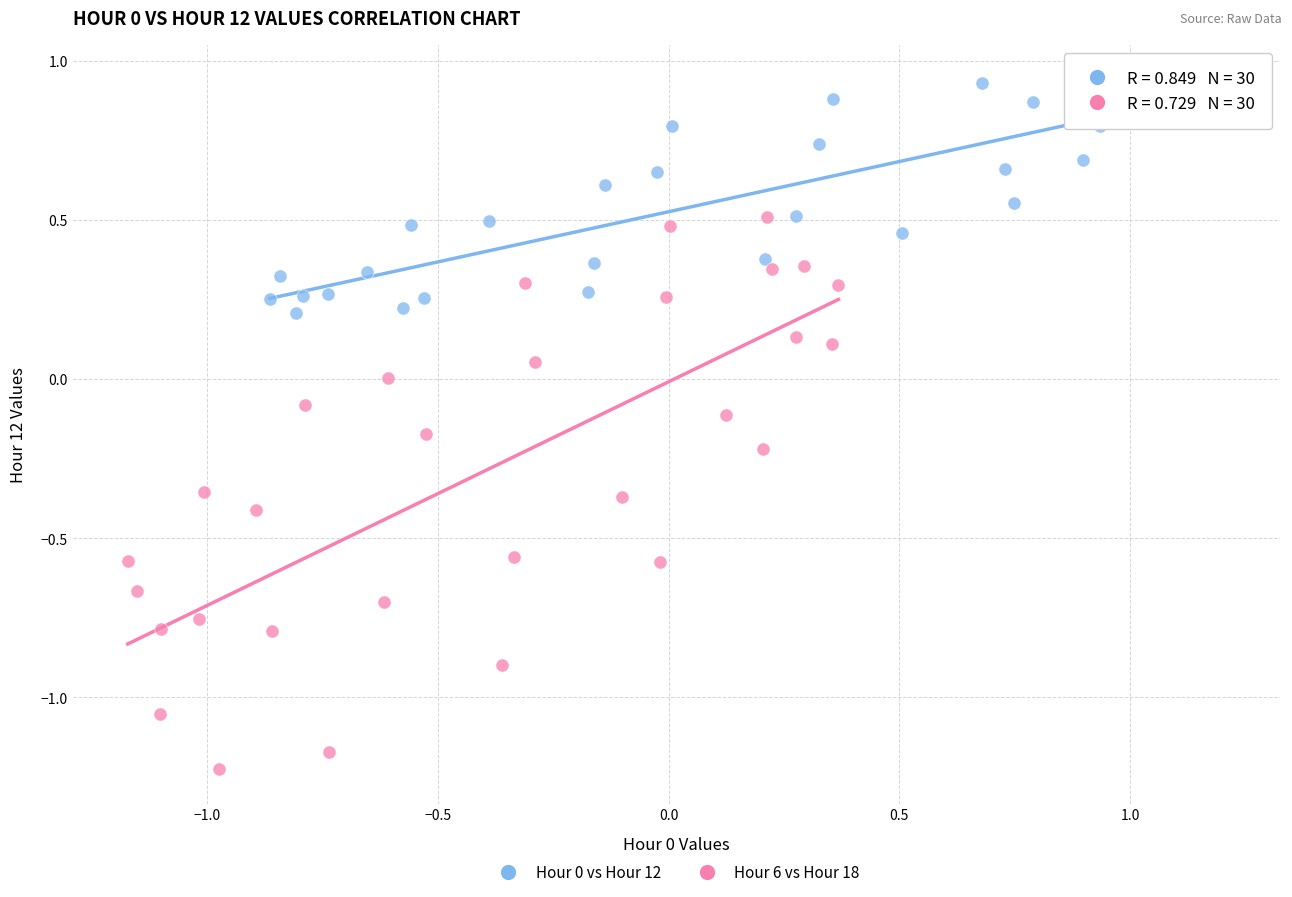

Which series has the widest spread of Y values?

Hour 6 vs Hour 18